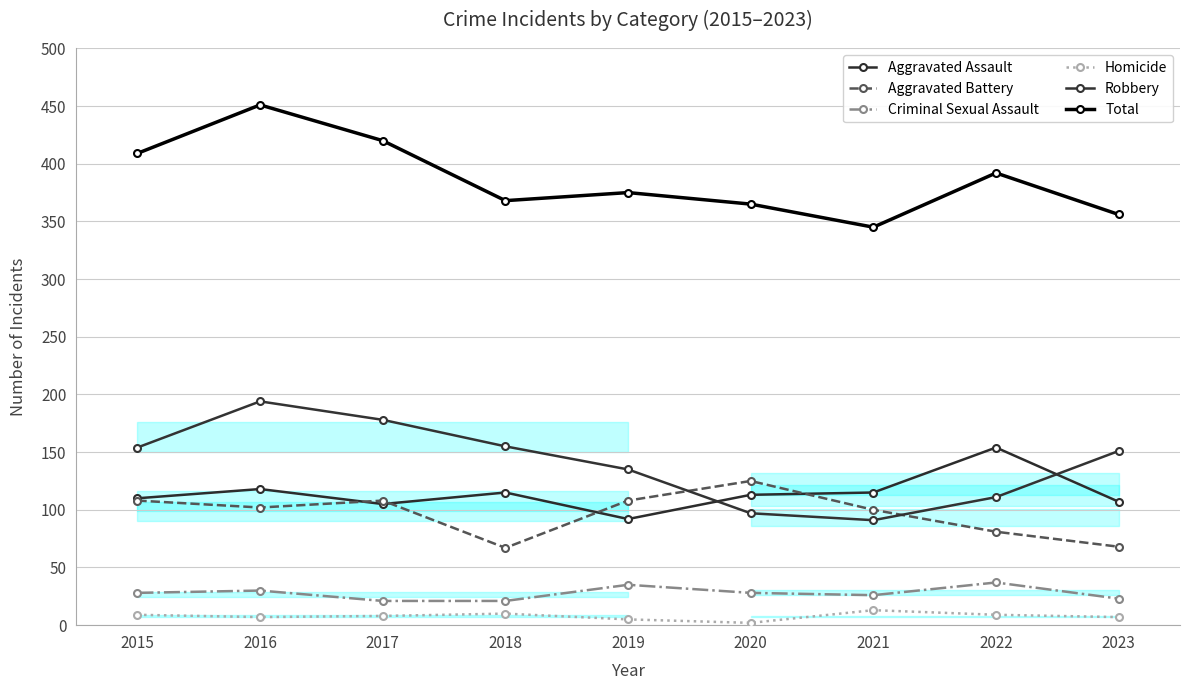

At which category is the sum across all series the highest?

2016